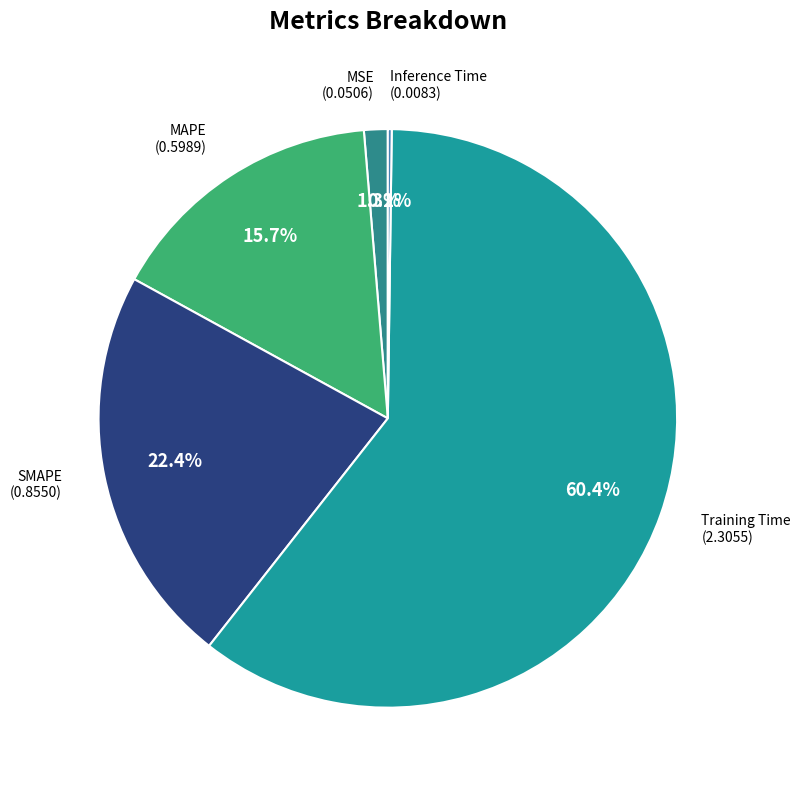

Which category has the biggest portion of the pie?

Training Time